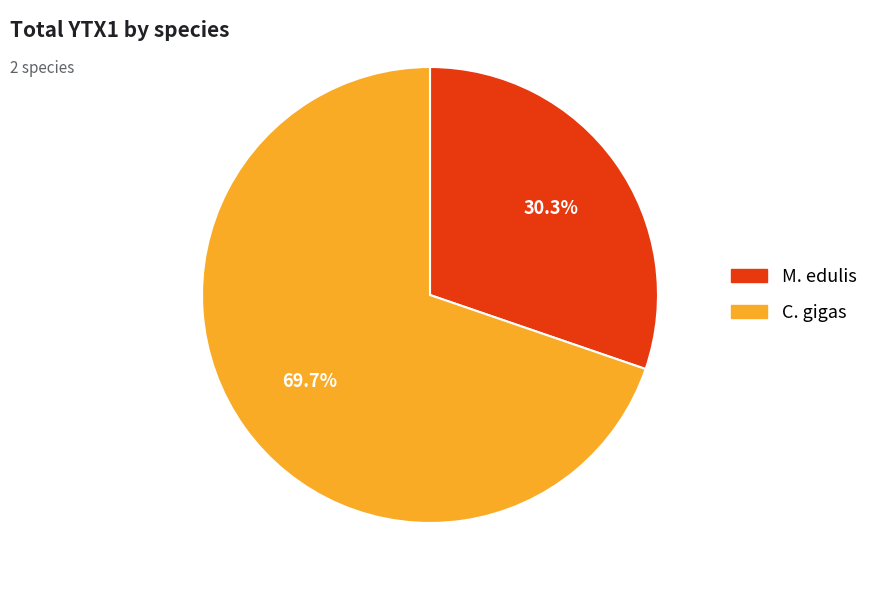

What is the smallest slice in the pie chart?

M. edulis